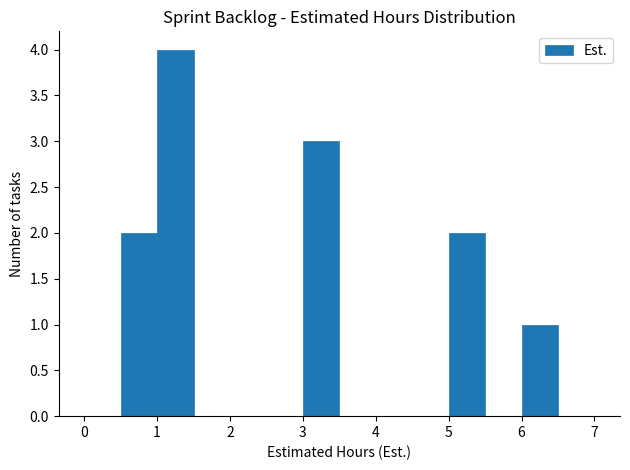

Which range on the x-axis has the tallest bar?

1.0 to 1.5